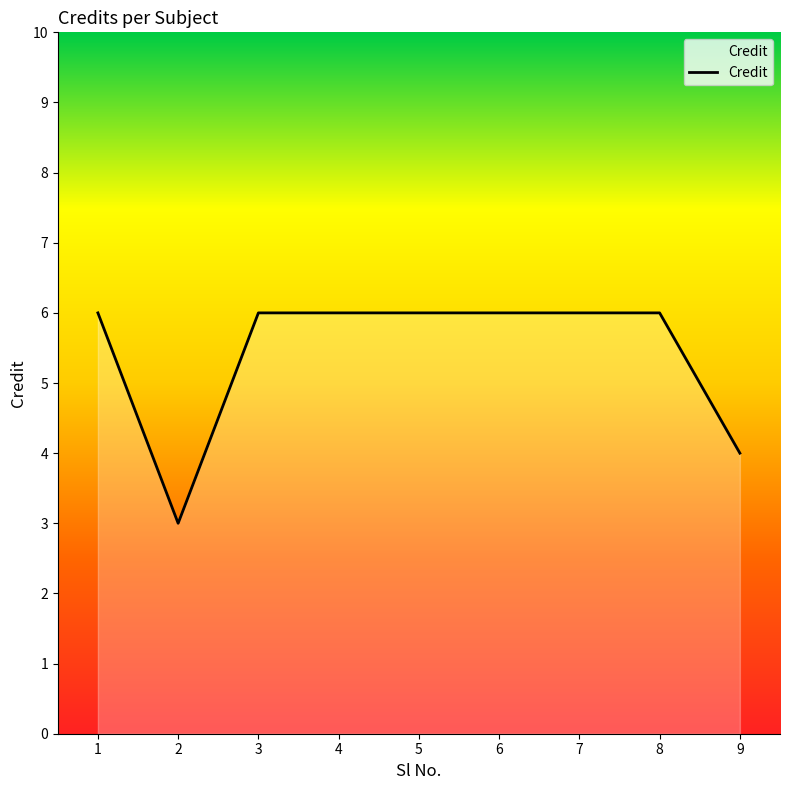

Is it true that the value at 3 is 6?

True